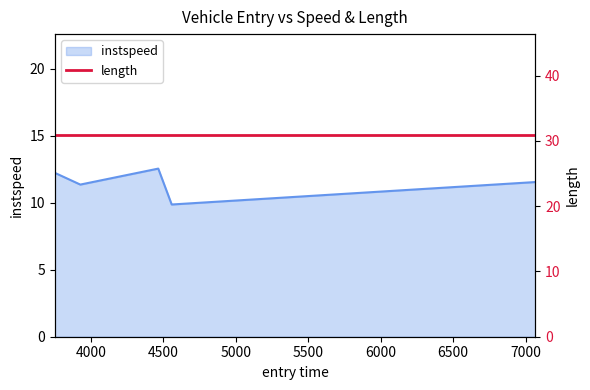

What is the sum of all values?

57.5